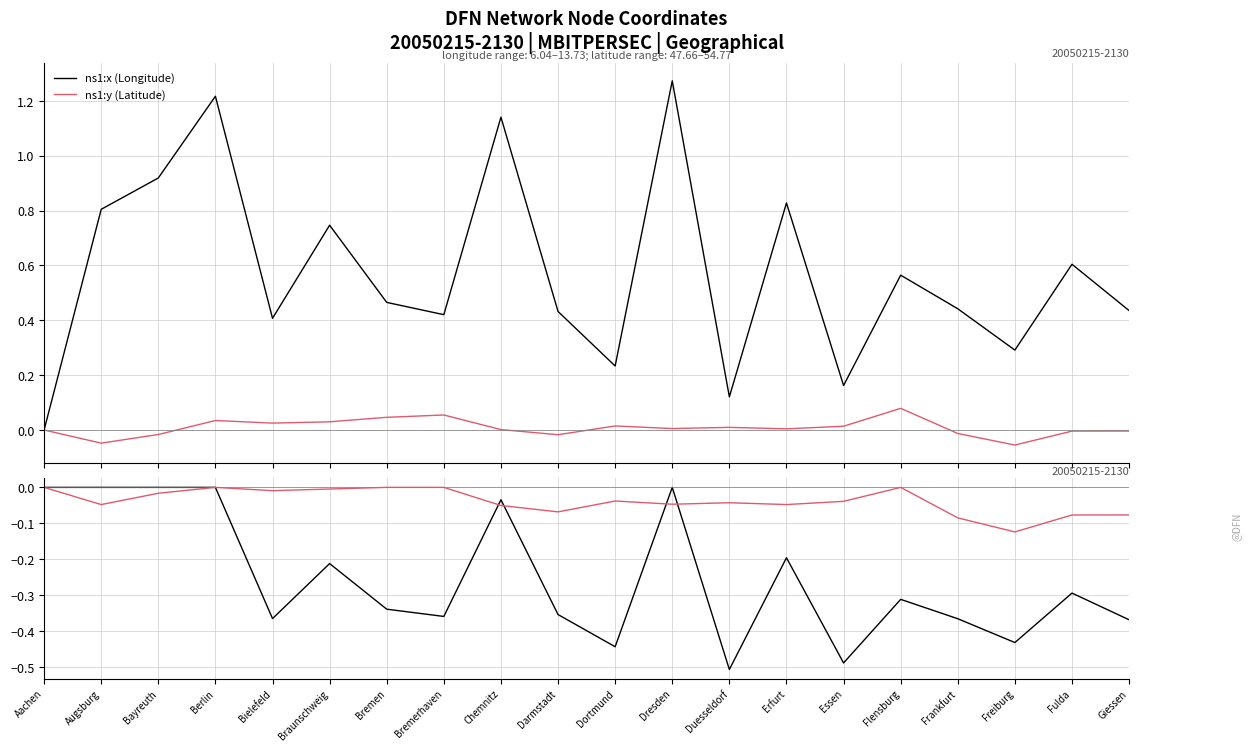

List the series in order of their peak value, highest first.

ns1:x (Longitude), ns1:y (Latitude)